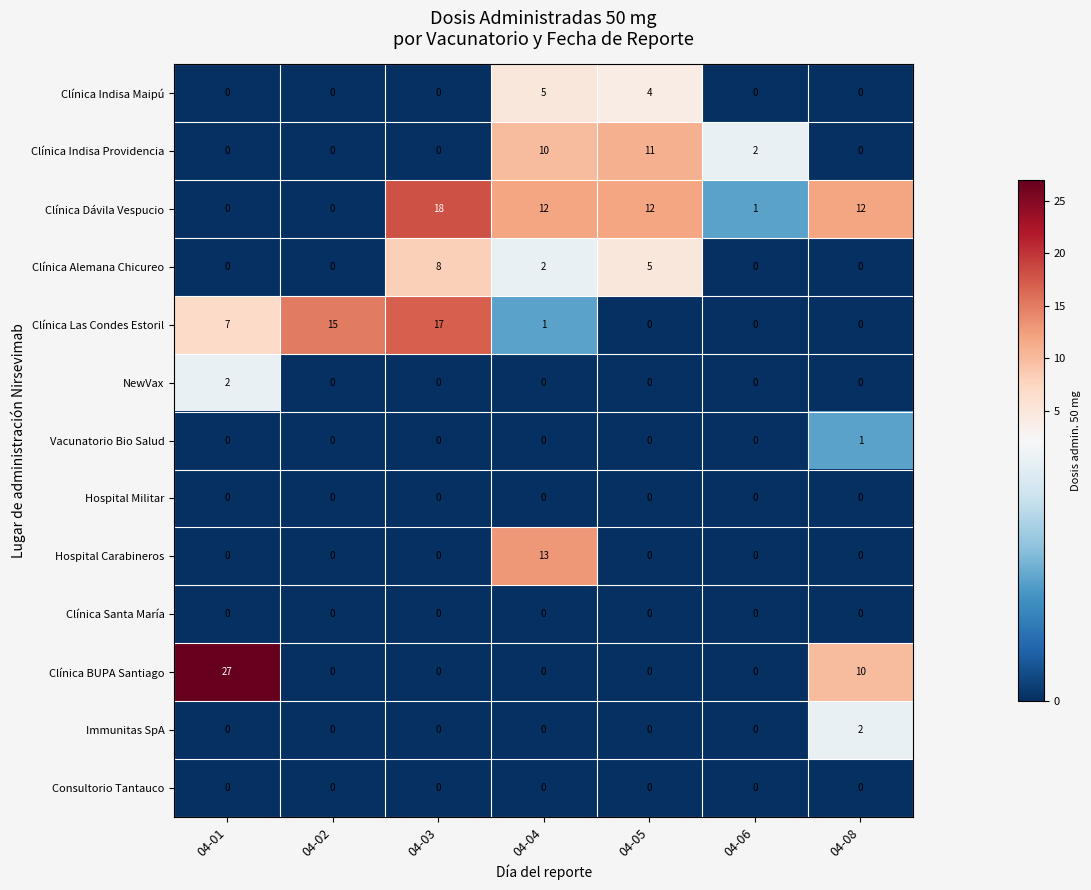

What is the difference between the highest and lowest values at 04-08?

12